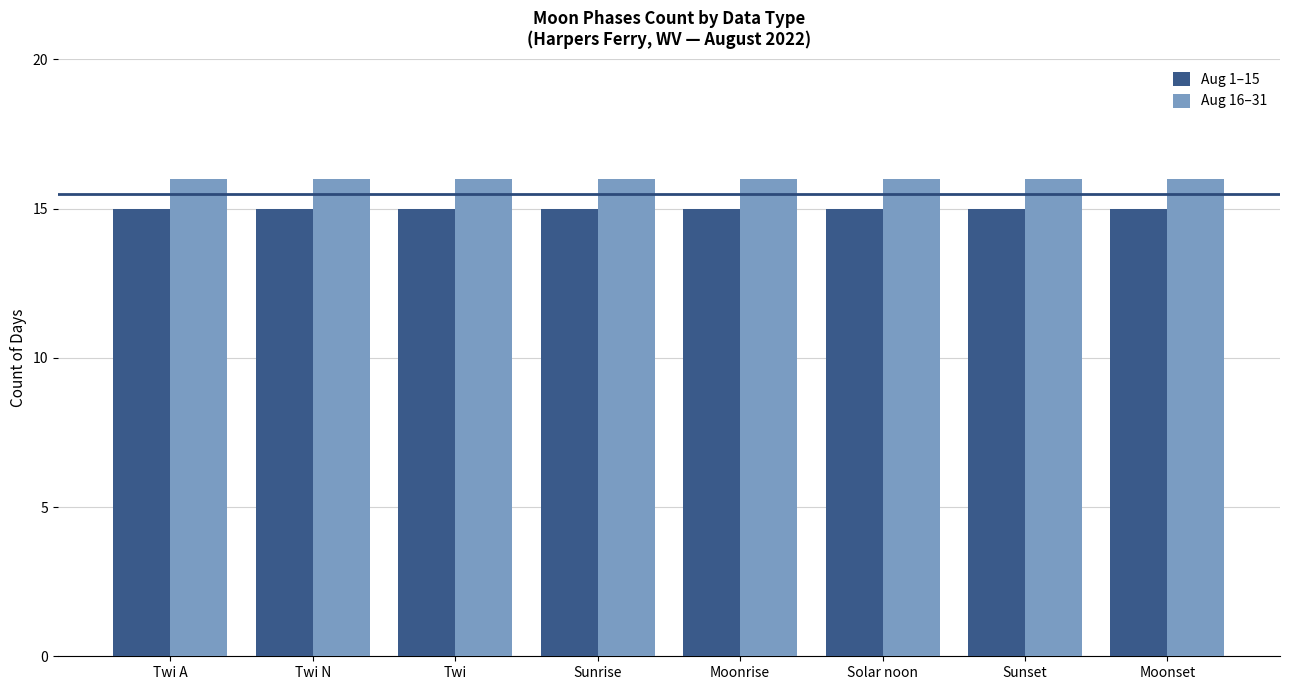

What is the minimum value for Aug 16–31?

16